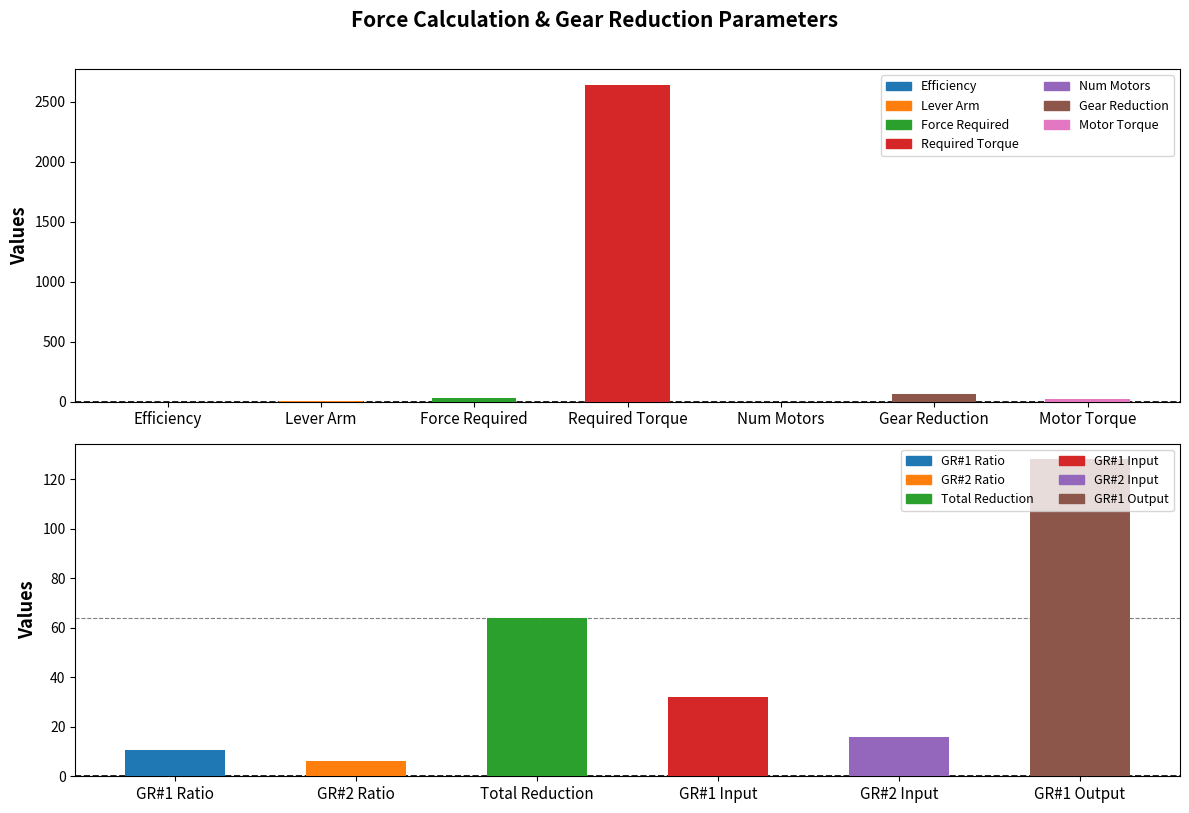

What is the maximum value shown in the chart?

2640.0